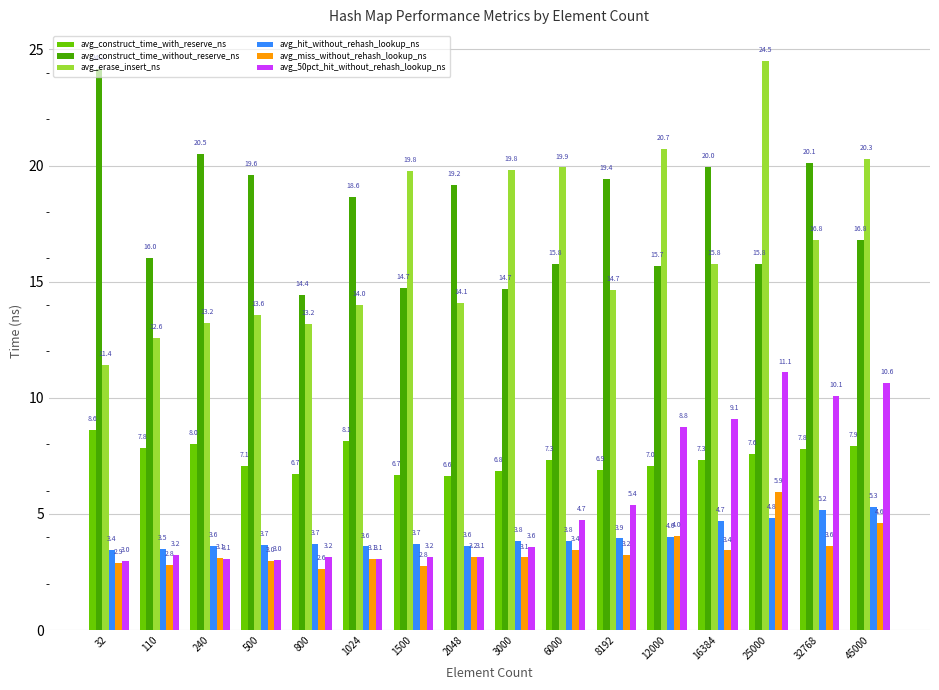

What is the sum of all avg_hit_without_rehash_lookup_ns values?

64.5